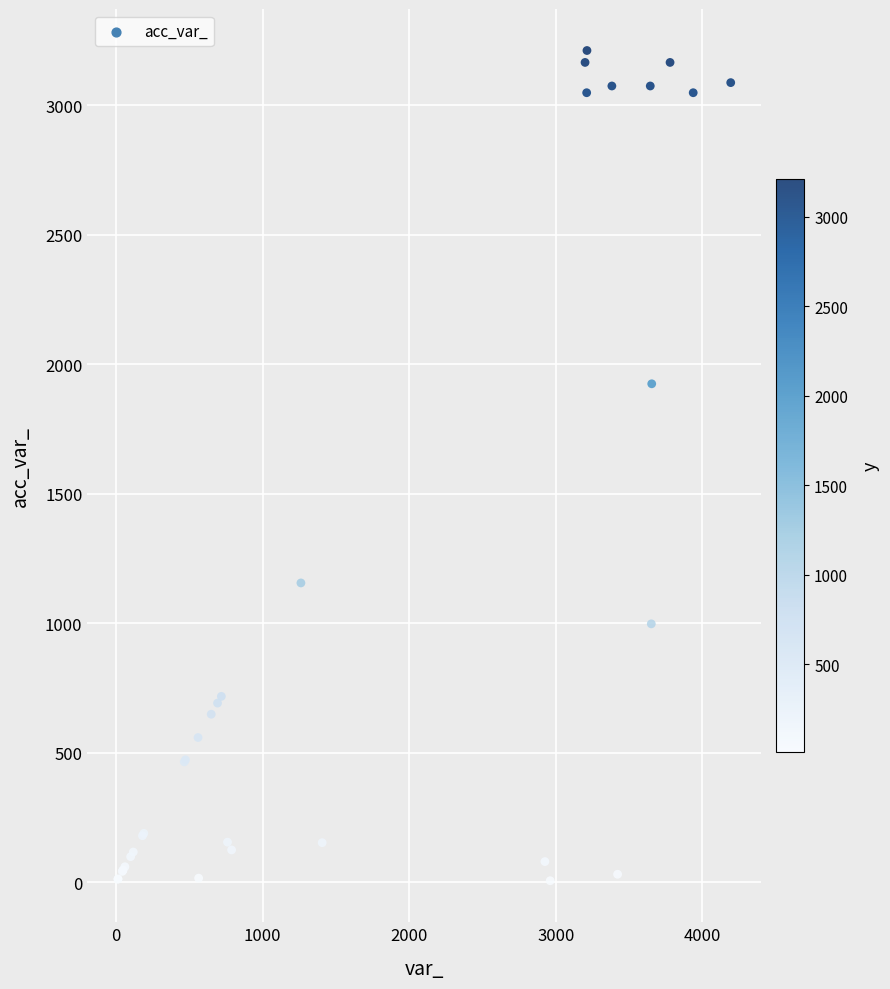

What Y value in the scatter plot is closest to 1609?

1925